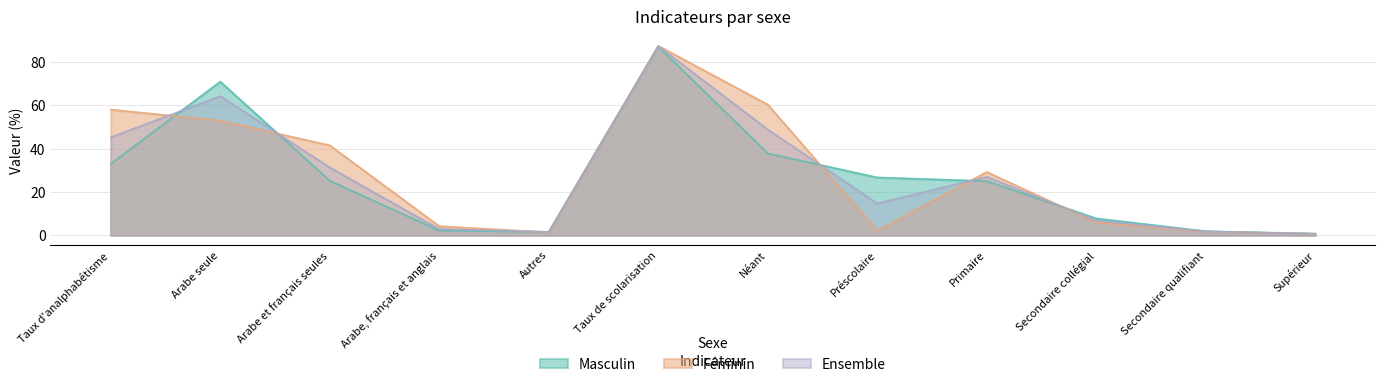

What position from the right is Taux d'analphabétisme?

12